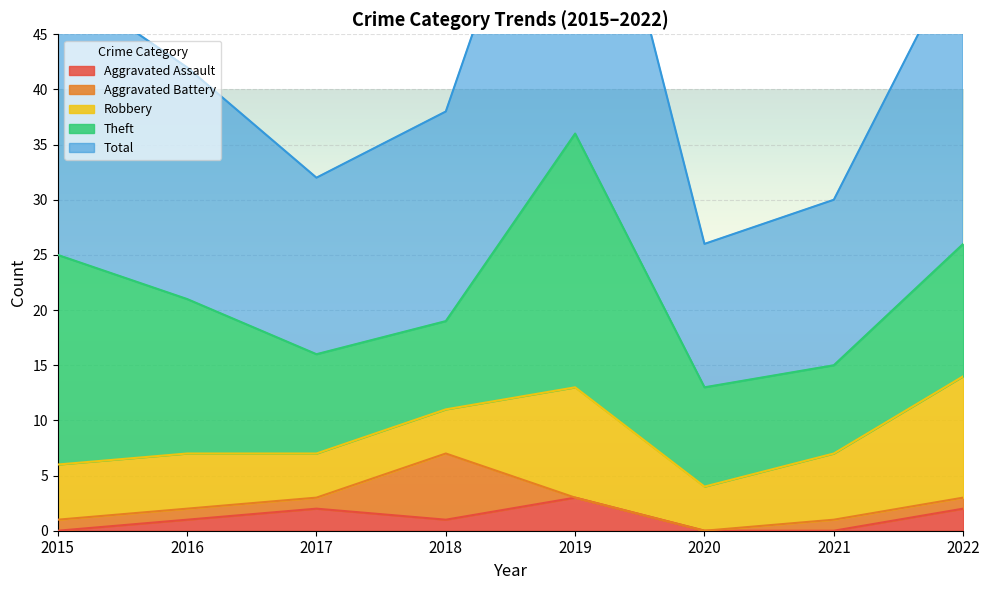

What is the spread (max minus min) of values at 2020?

13